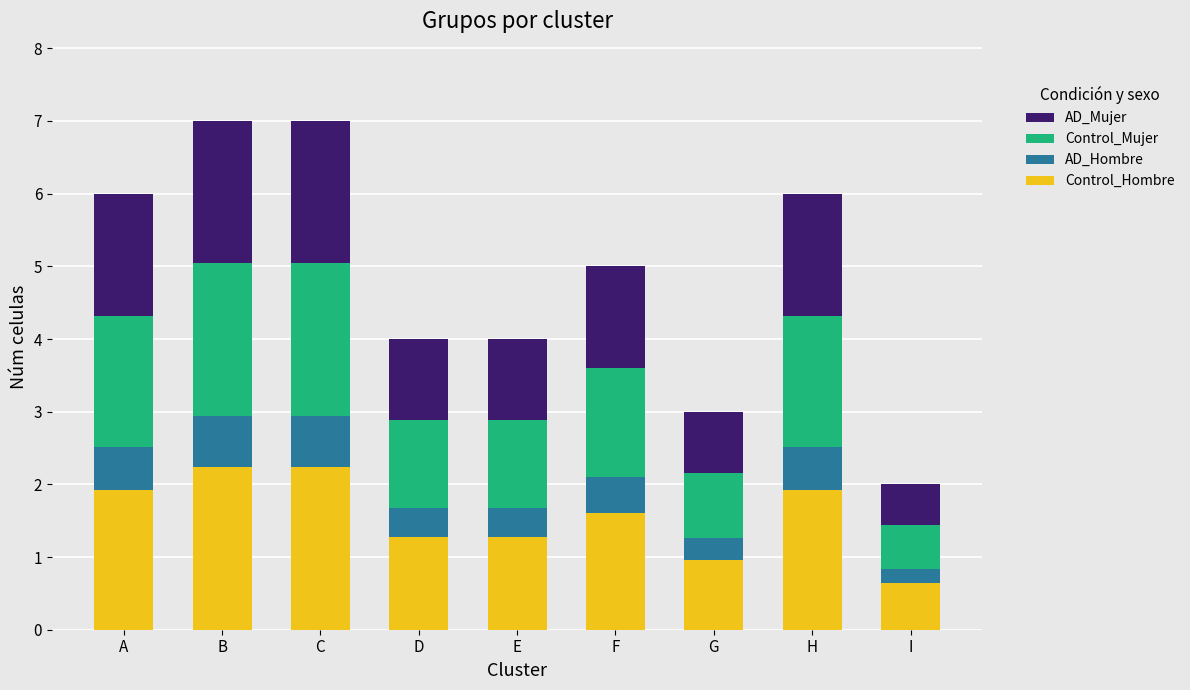

True or false: Control_Hombre has a value of 1.9 at A.

True